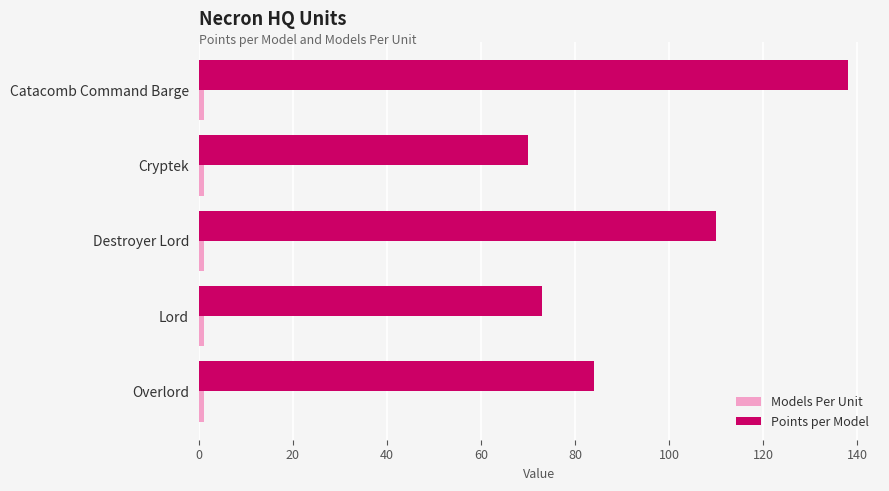

What is the difference between the maximum and minimum values in the Points per Model series?

68